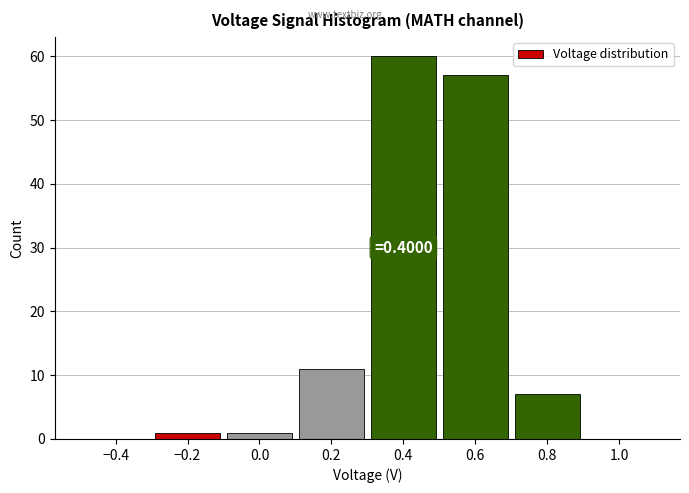

Over which range of the x-axis is the bar tallest?

0.3 to 0.5